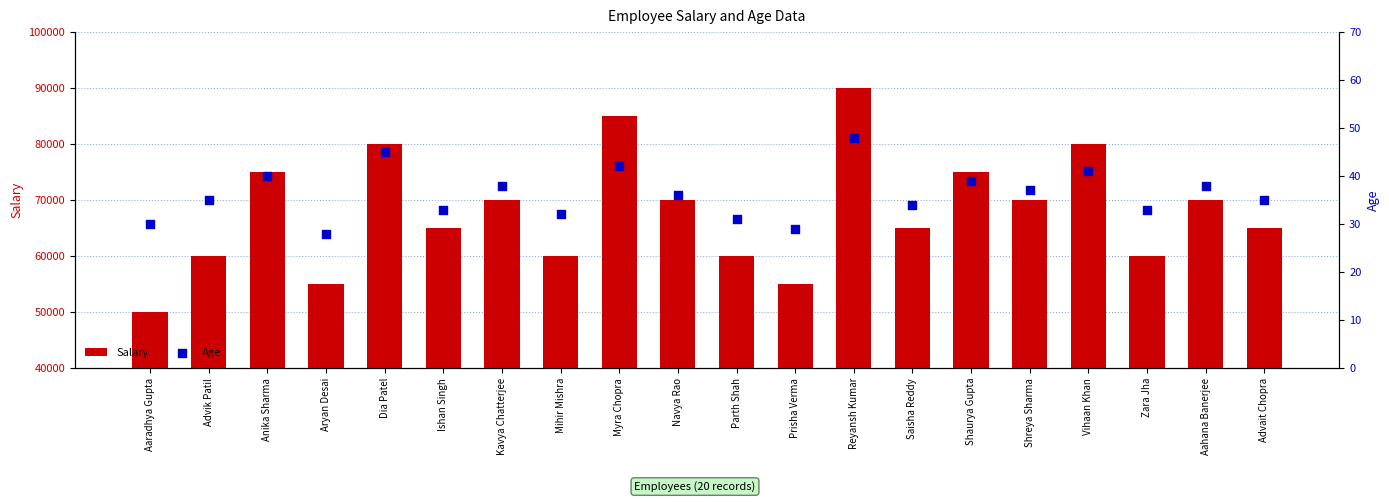

Which series has the largest total across all categories?

Salary